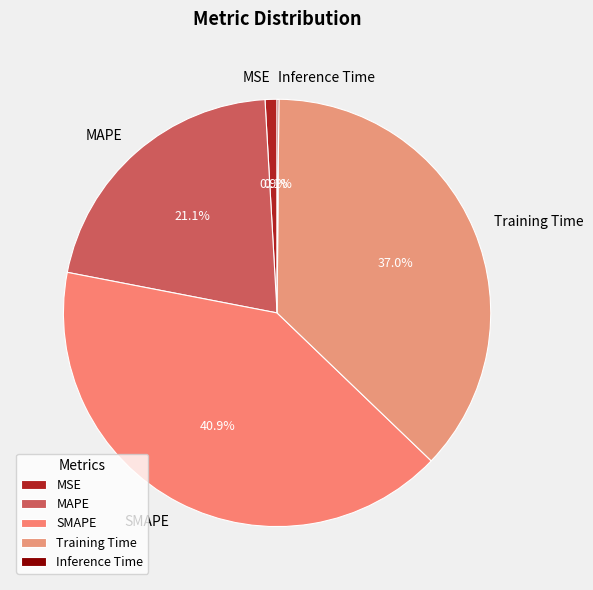

True or false: Training Time accounts for 45% of the total.

False